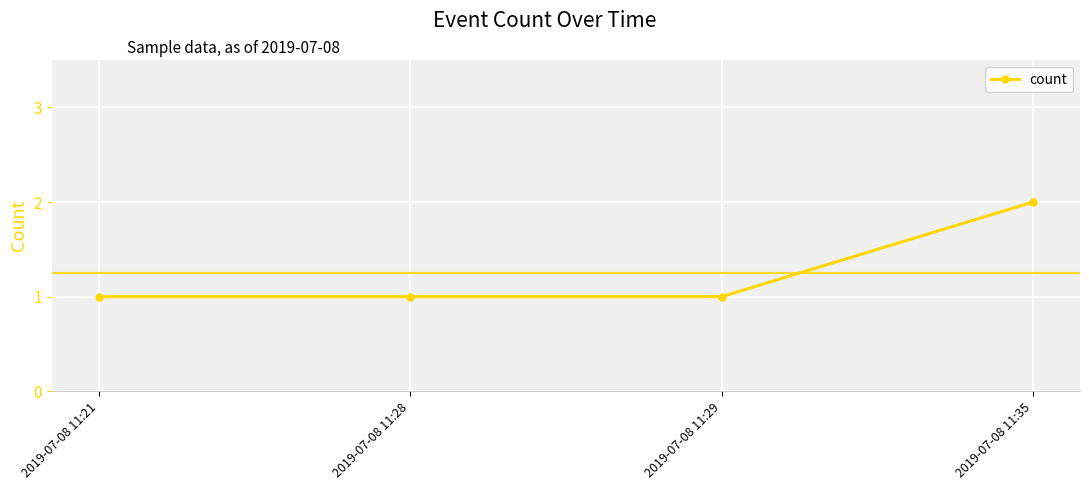

What is the minimum value shown in the chart?

1